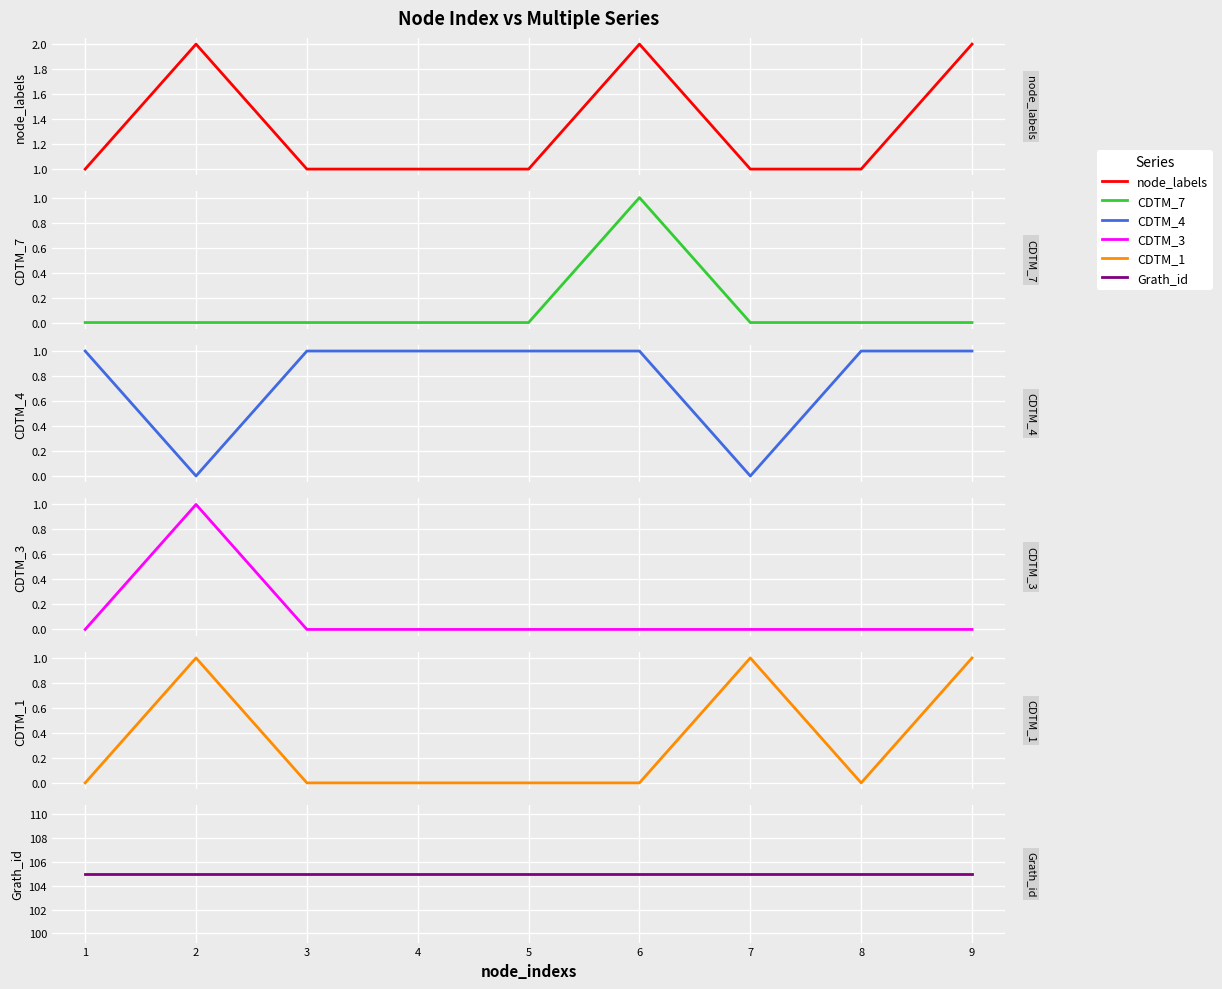

What are all the series names shown in the legend?

node_labels, CDTM_7, CDTM_4, CDTM_3, CDTM_1, Grath_id